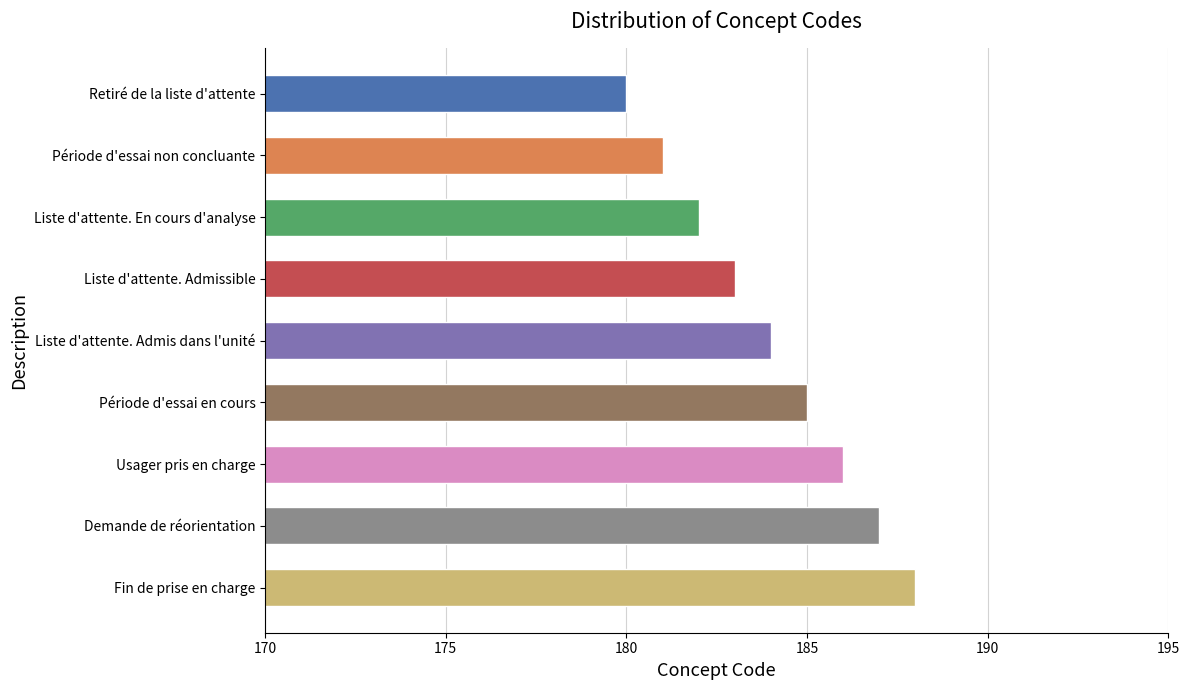

What is the average value?

184